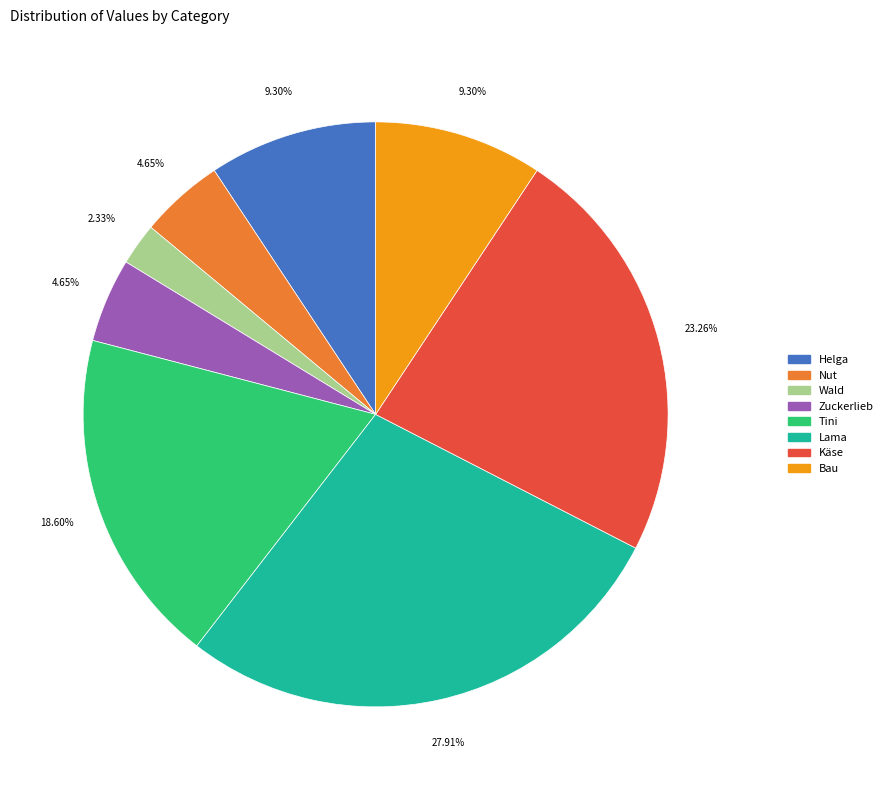

What percentage is the Bau slice, to the nearest percent?

9%